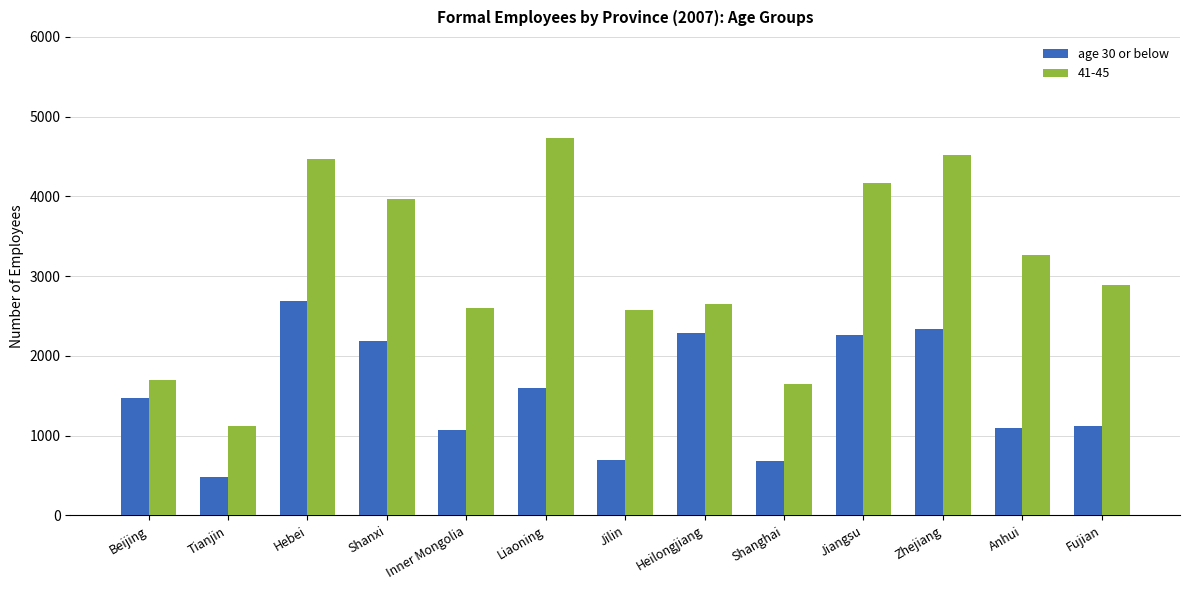

What is the greatest value displayed?

4730